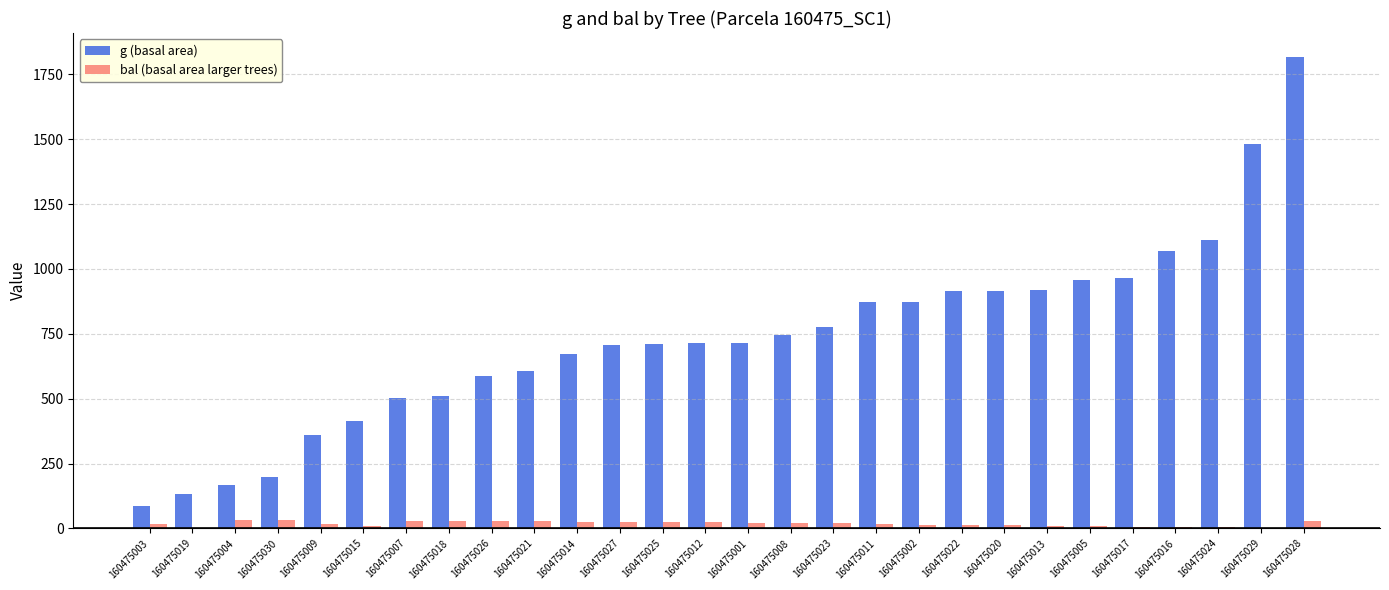

Which label corresponds to the largest value in the chart?

160475028